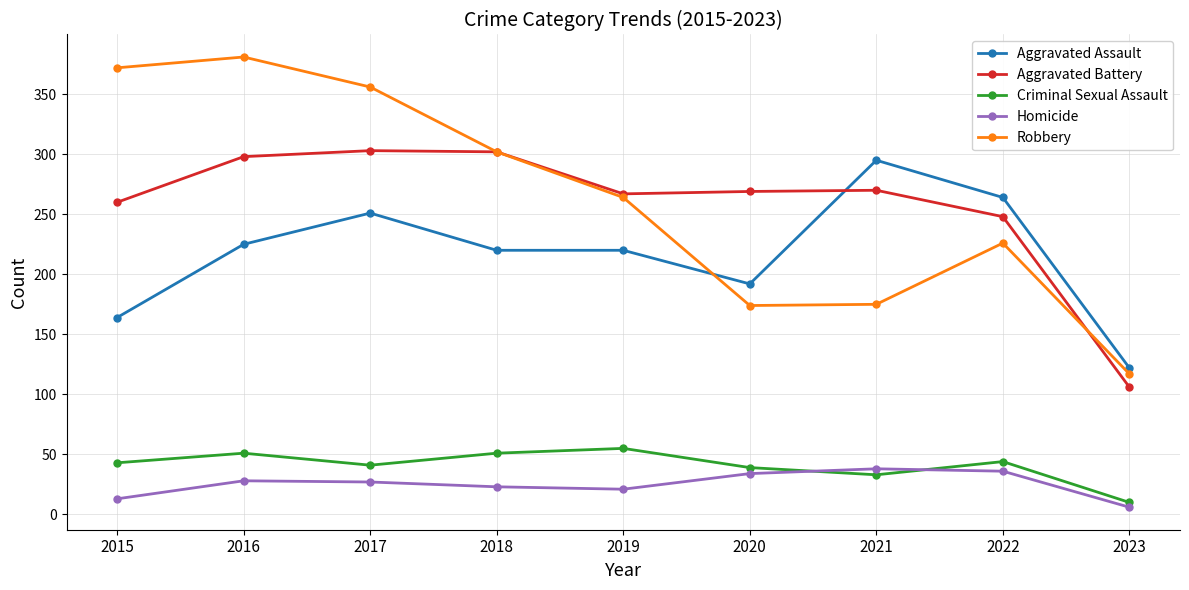

True or false: Aggravated Battery has more than 1 interior local peaks.

True